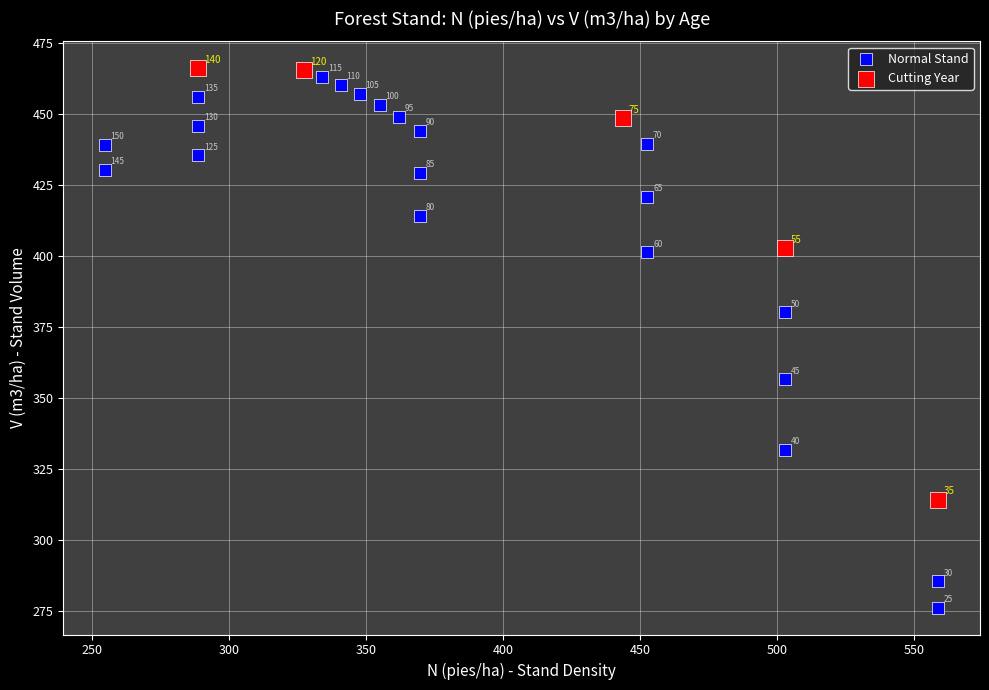

Which series contains the highest Y value?

Cutting Year